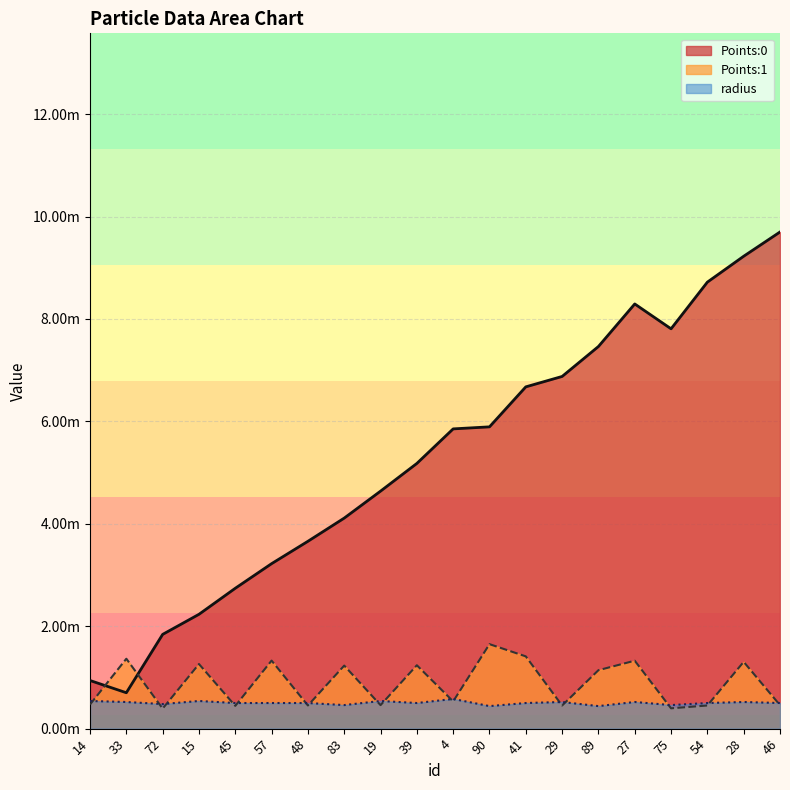

Is the value of Points:1 at 19 greater than the value of Points:0 at 46?

No